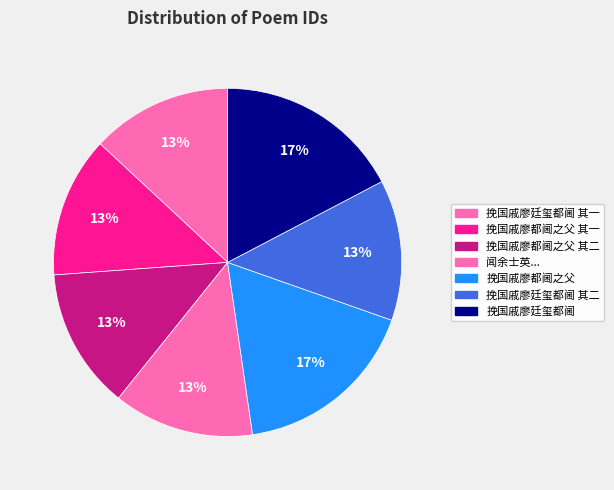

Count the number of slices in the pie.

7